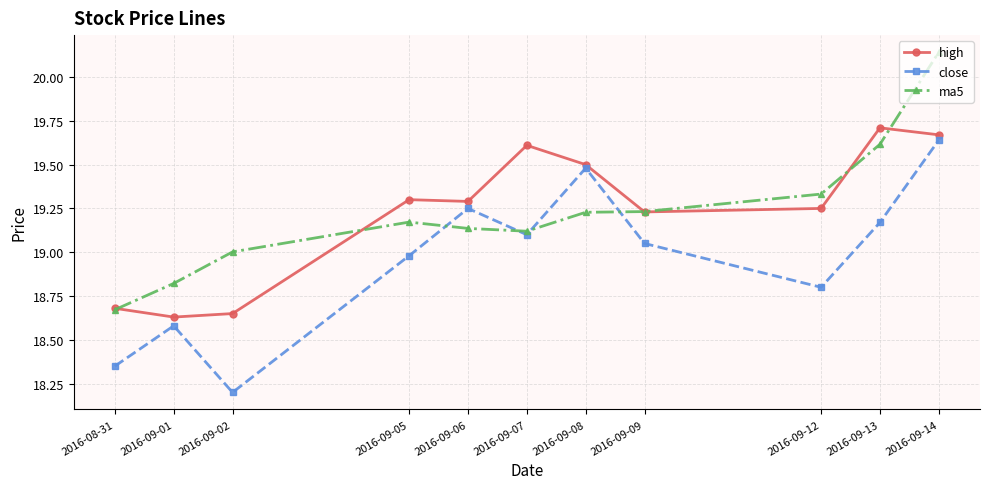

Read the ma5 value at 2016-09-02.

19.0